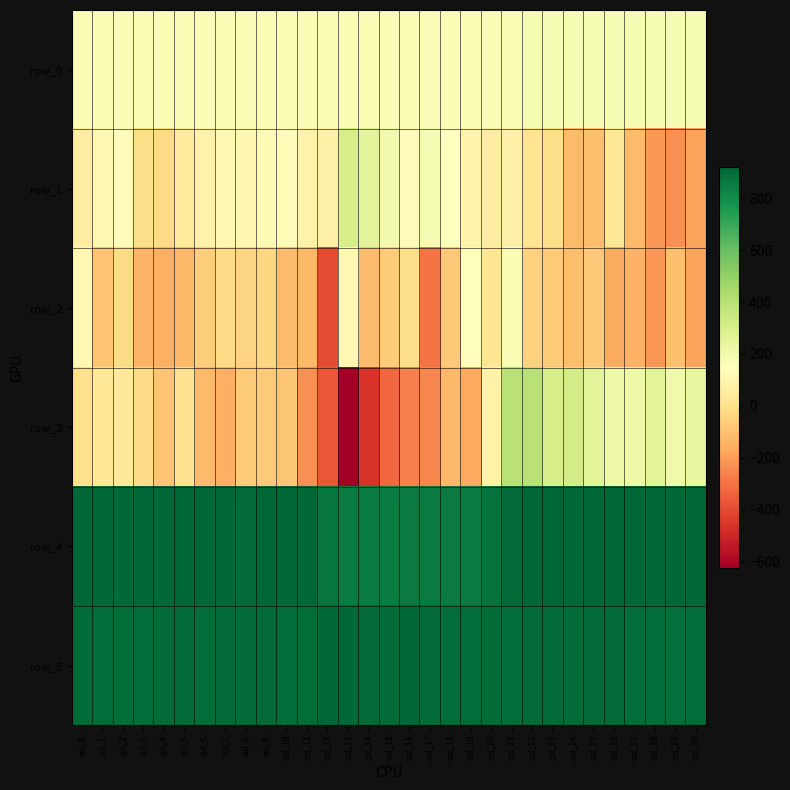

What is the difference between the row_5 values at col_13 and col_24?

6.0